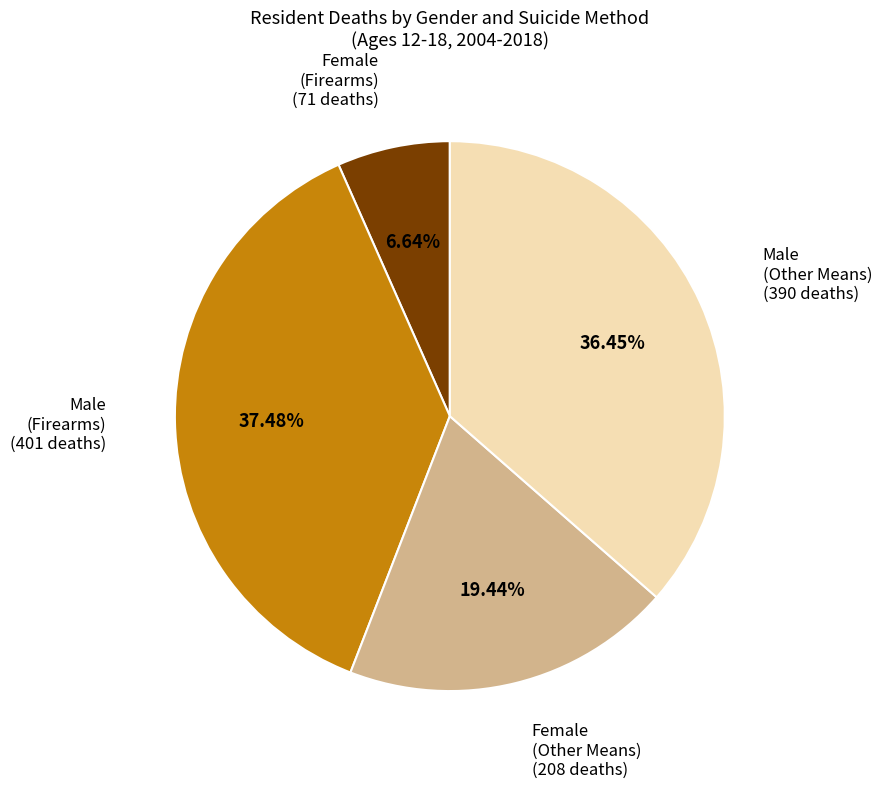

Count the number of slices in the pie.

4